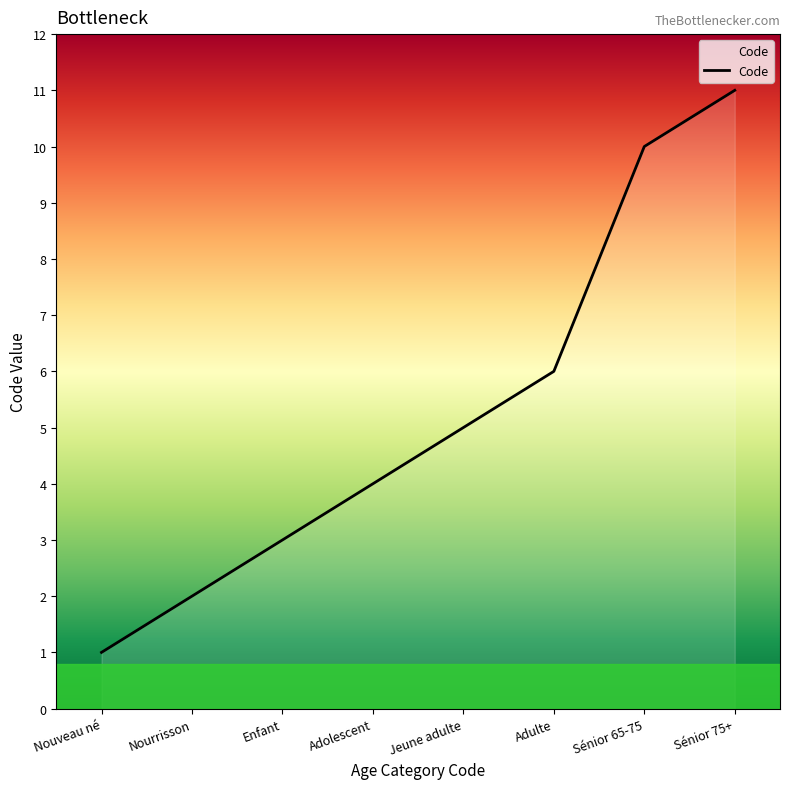

What is the average value?

5